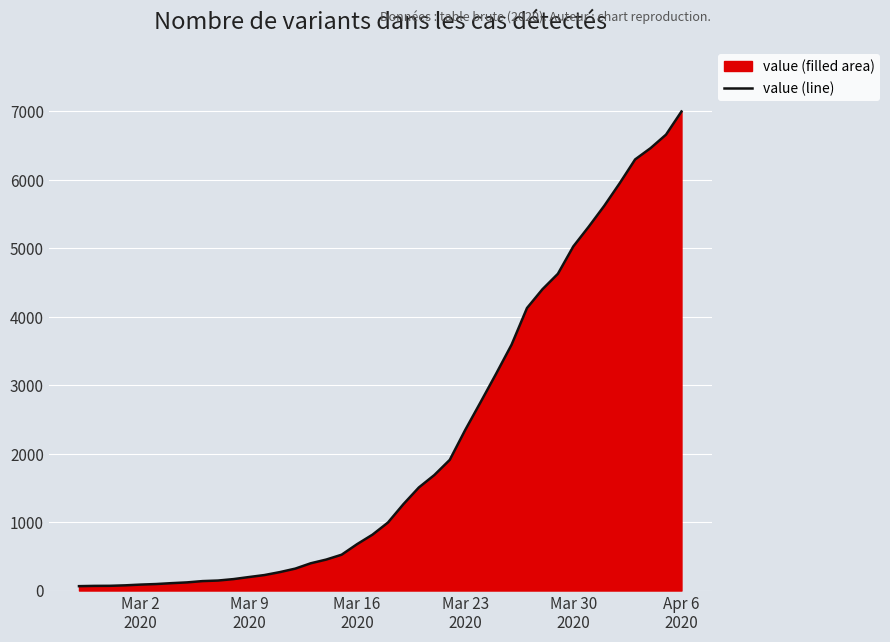

Reading left to right, list all the values displayed in this chart.

64	68	69	76	87	95	108	119	138	146	167	197	226	269	320	398	452	523	677	816	993	1261	1505	1686	1908	2344	2752	3165	3589	4125	4399	4625	5025	5314	5617	5947	6295	6460	6657	6995